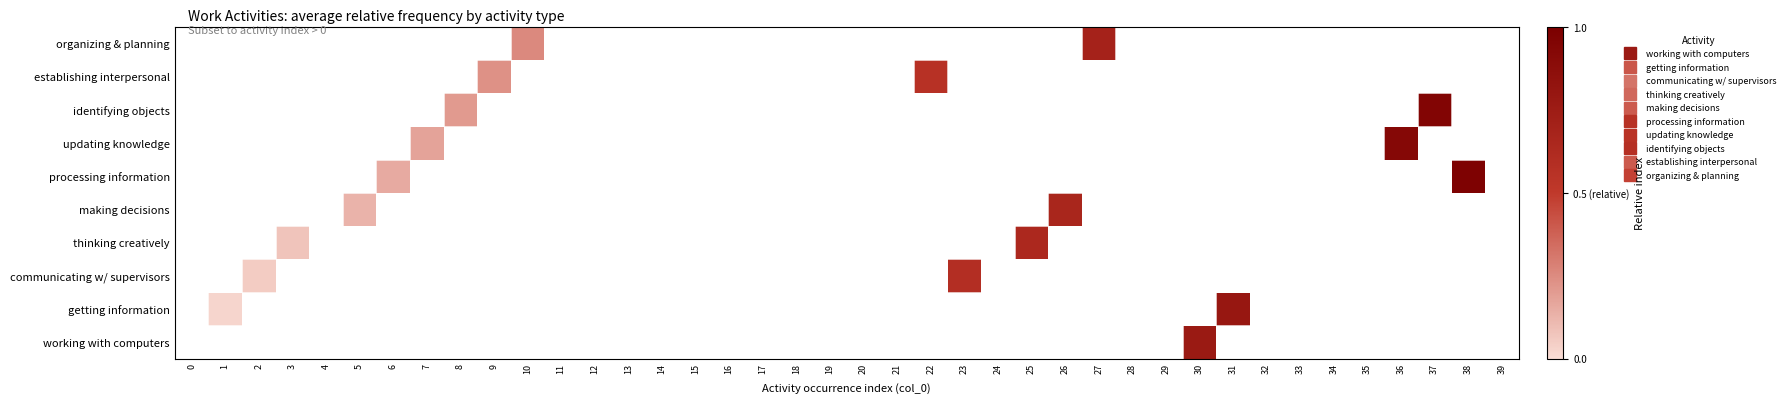

What is the maximum value shown in the chart?

1.0